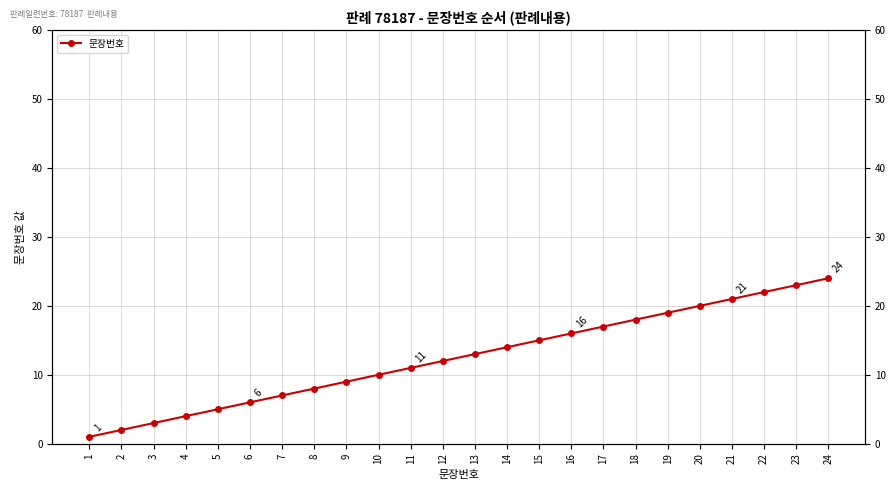

True or false: the data has more than 1 interior local peaks.

False